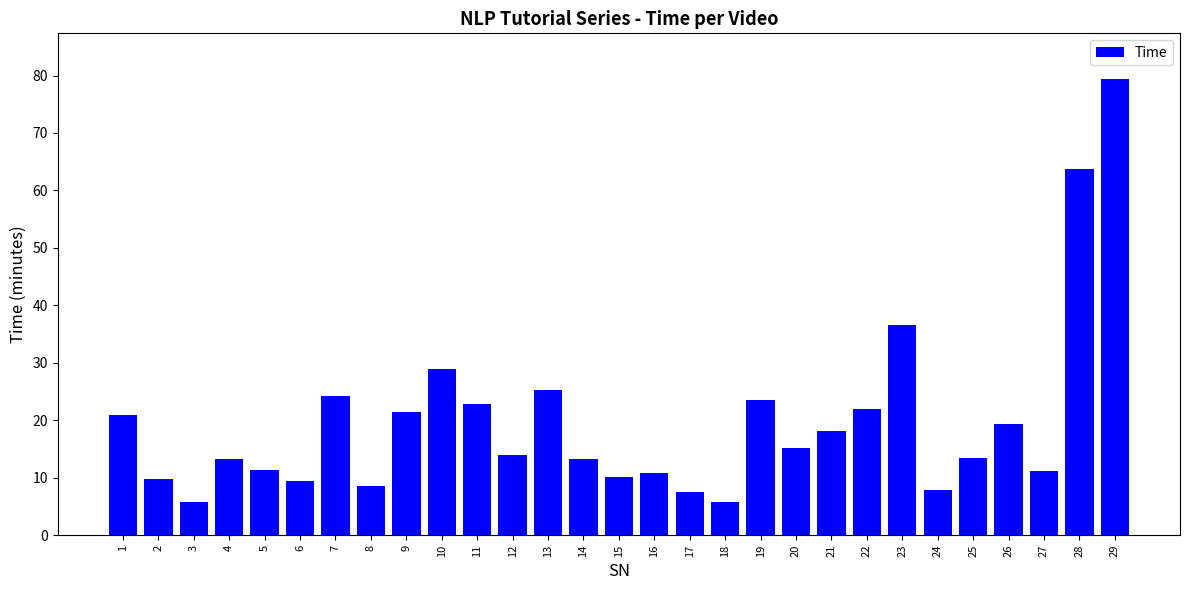

What is the average value?

19.8